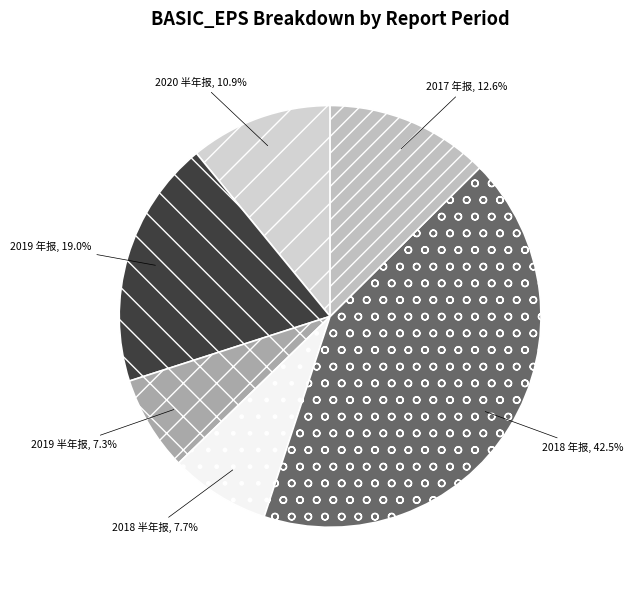

To the nearest percent, what percentage of the pie is 2020 半年报?

11%